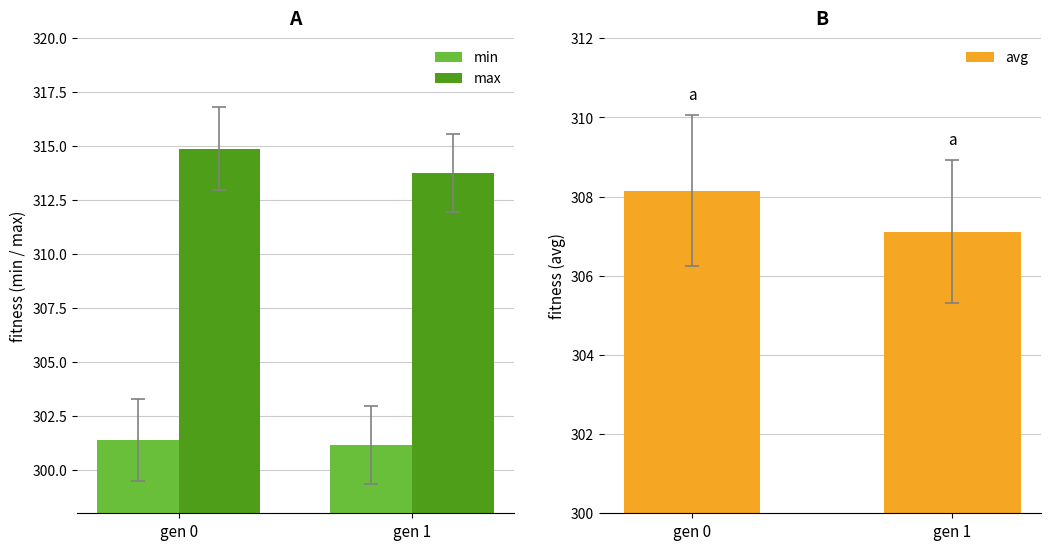

True or false: min has a value of 301.2 at gen 1.

True